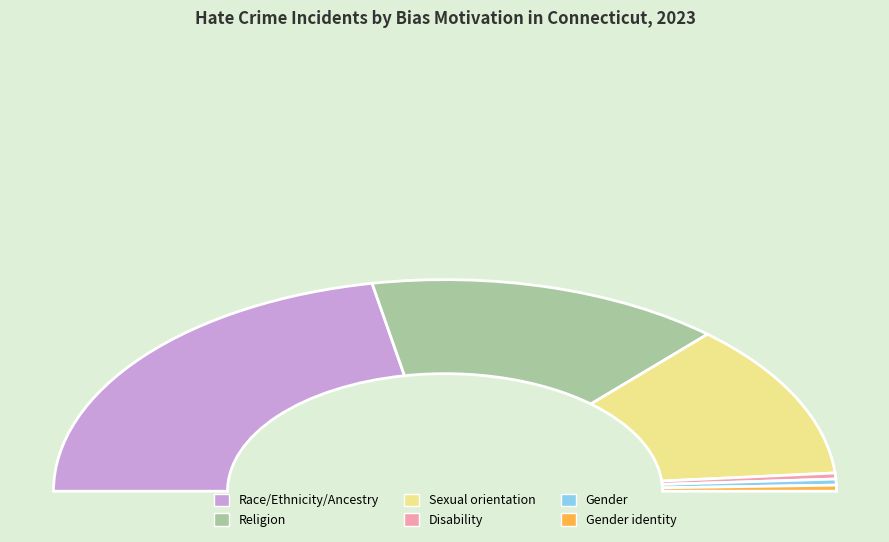

What is the ratio of the value at Sexual orientation to the value at Gender identity?

26.0